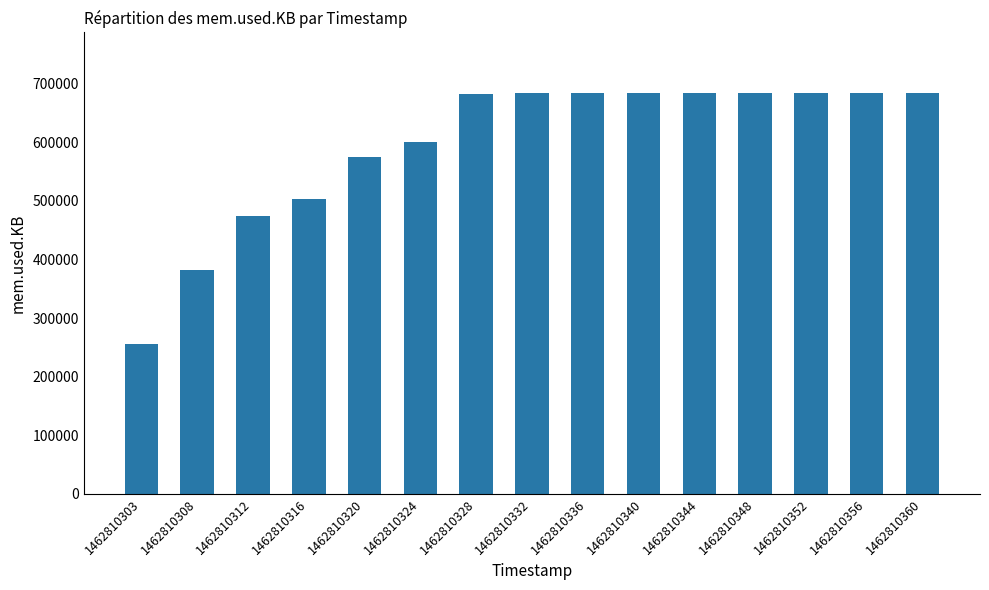

Is it true that the value at 1462810316 is 897462?

False